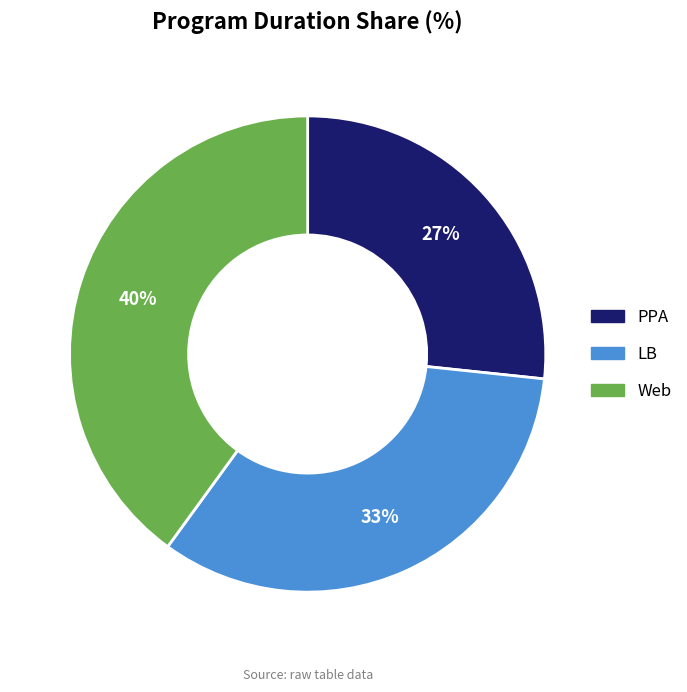

What is the ratio of the value at PPA to the value at LB?

0.8